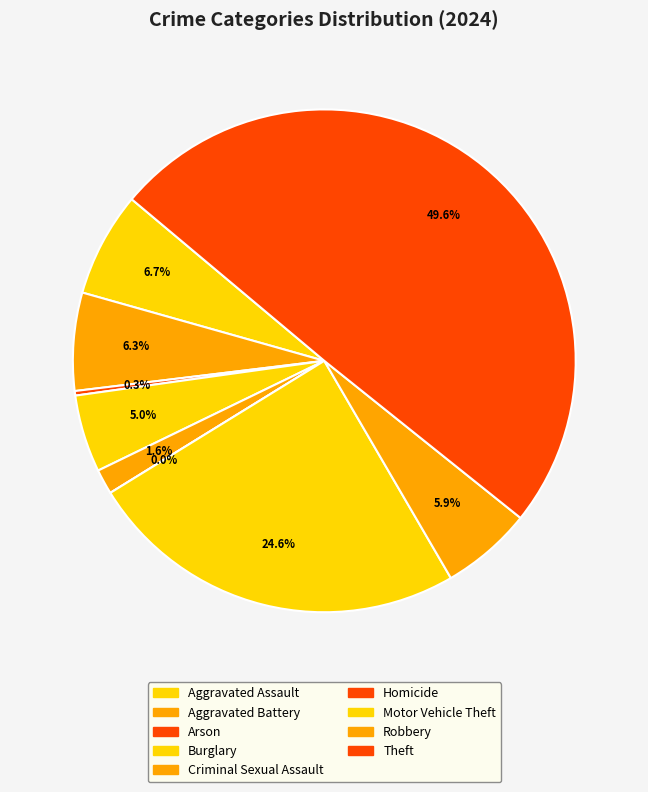

Does Theft represent more than half of the total?

No